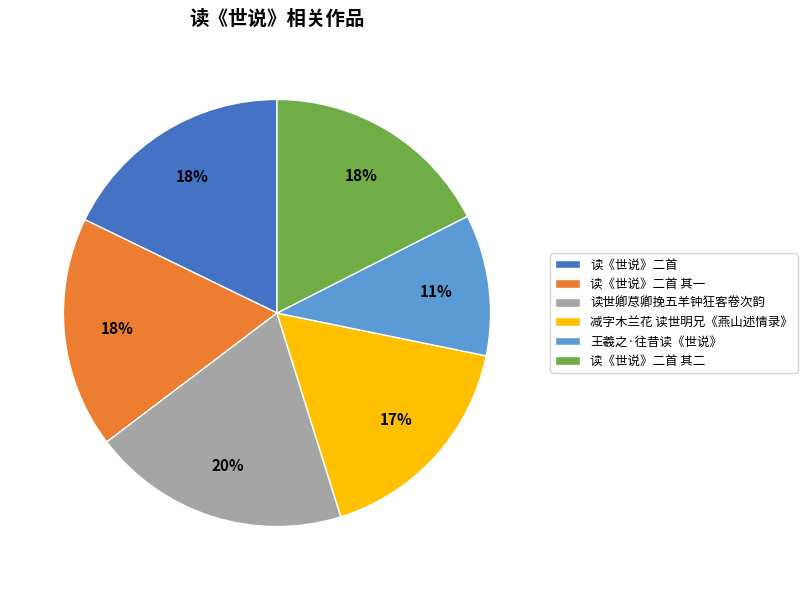

Does 读《世说》二首 account for over 50% of the chart?

No